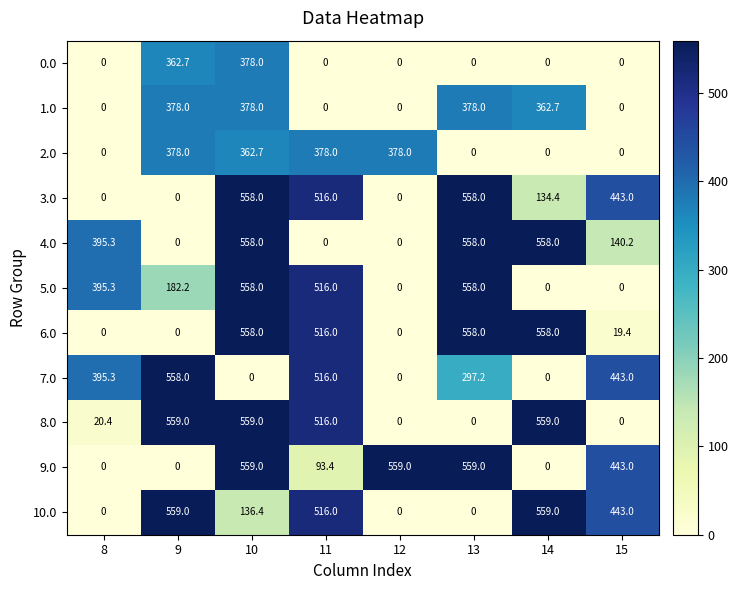

What is the maximum value shown in the chart?

559.0